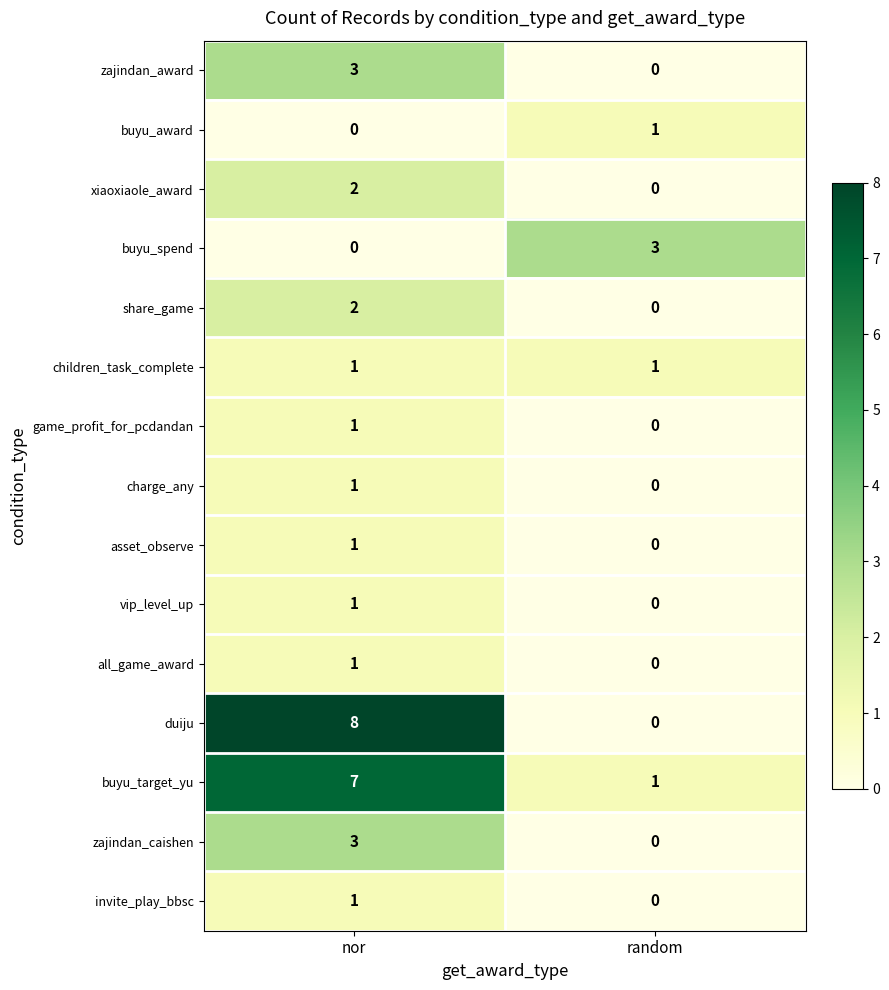

The value of duiju at random is 0. True or false?

True